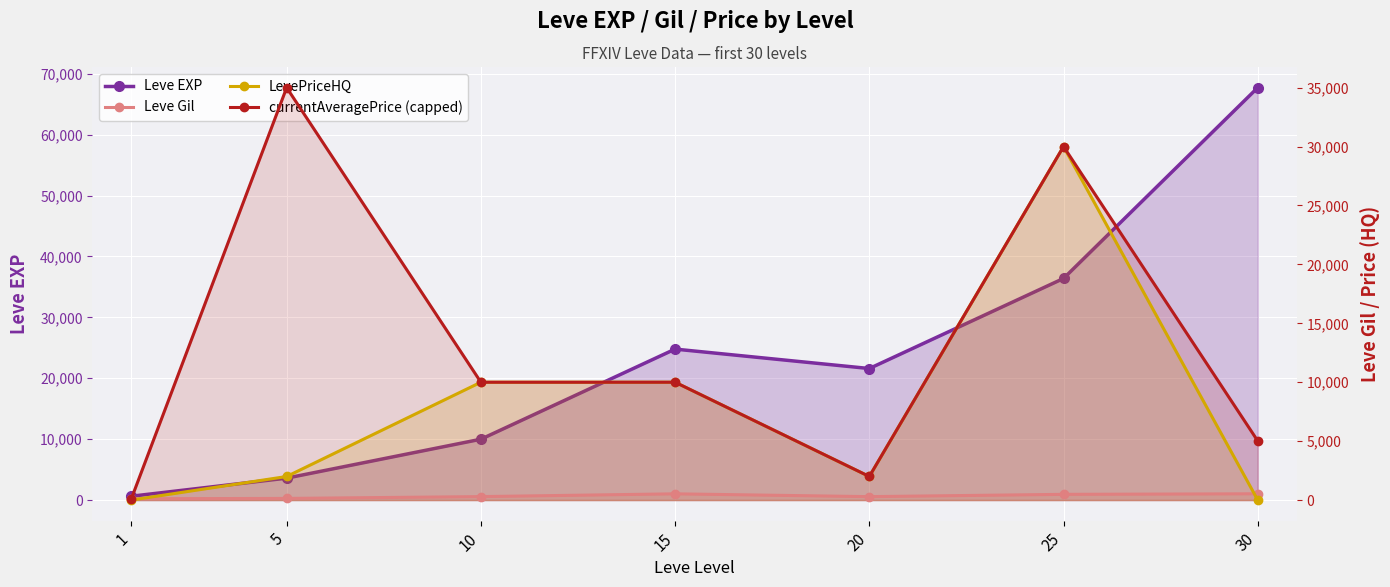

What is the difference between the second highest and minimum values in the Leve EXP series?

35760